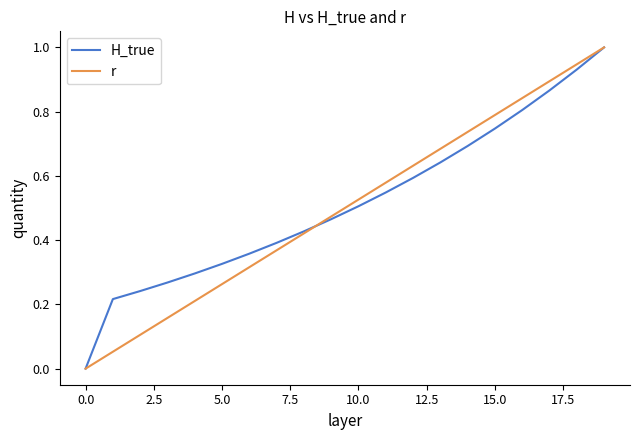

What is the maximum value for H_true?

1.0